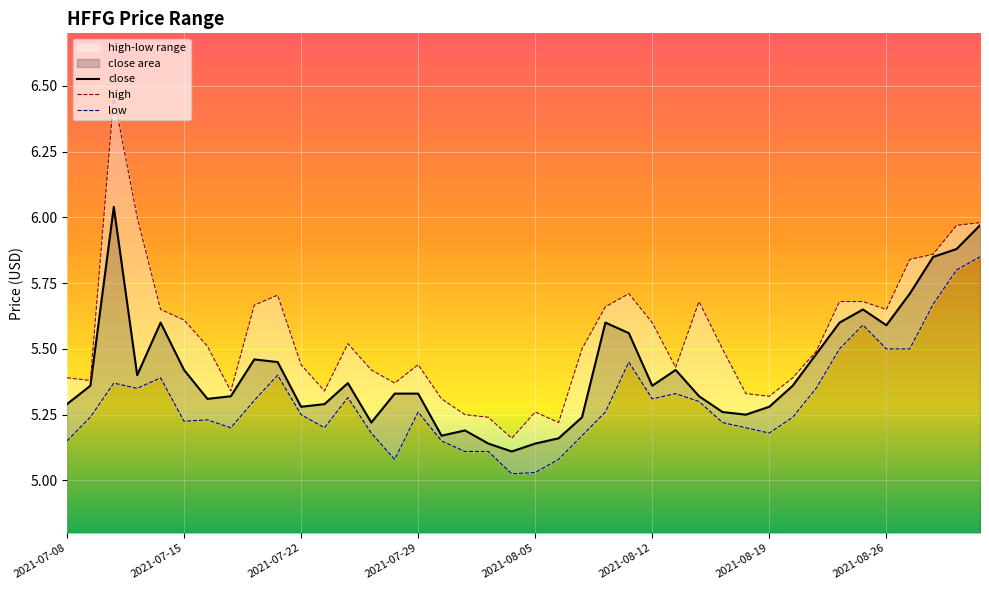

Reading left to right, transcribe all the data shown in this chart.

close: 5.3	5.4	6.0	5.4	5.6	5.4	5.3	5.3	5.5	5.5	5.3	5.3	5.4	5.2	5.3	5.3	5.2	5.2	5.1	5.1	5.1	5.2	5.2	5.6	5.6	5.4	5.4	5.3	5.3	5.2	5.3	5.4	5.5	5.6	5.7	5.6	5.7	5.8	5.9	6.0
high: 5.4	5.4	6.5	6.0	5.7	5.6	5.5	5.3	5.7	5.7	5.4	5.3	5.5	5.4	5.4	5.4	5.3	5.2	5.2	5.2	5.3	5.2	5.5	5.7	5.7	5.6	5.4	5.7	5.5	5.3	5.3	5.4	5.5	5.7	5.7	5.7	5.8	5.9	6.0	6.0
low: 5.2	5.2	5.4	5.3	5.4	5.2	5.2	5.2	5.3	5.4	5.2	5.2	5.3	5.2	5.1	5.3	5.2	5.1	5.1	5.0	5.0	5.1	5.2	5.3	5.5	5.3	5.3	5.3	5.2	5.2	5.2	5.2	5.3	5.5	5.6	5.5	5.5	5.7	5.8	5.8